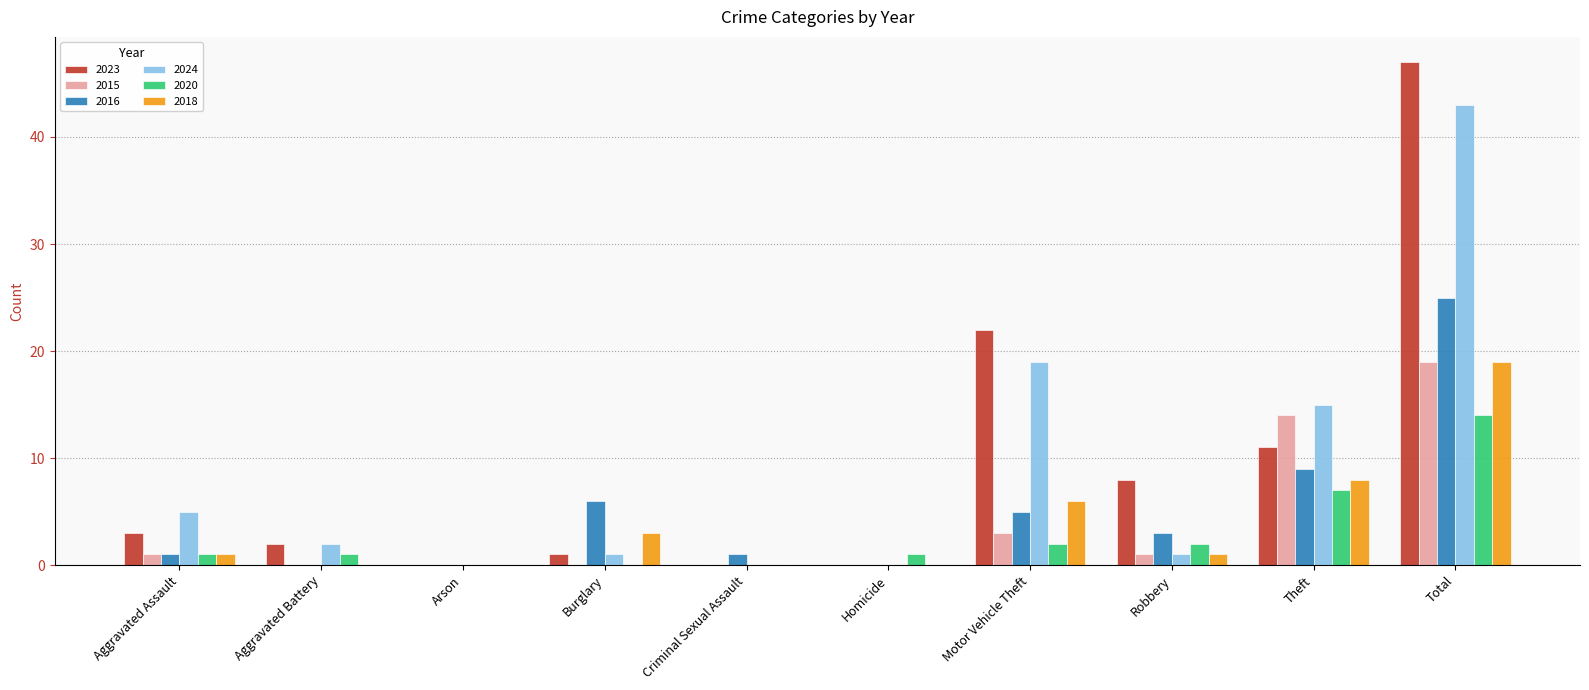

Is the value of 2016 at Robbery greater than the value of 2024 at Total?

No